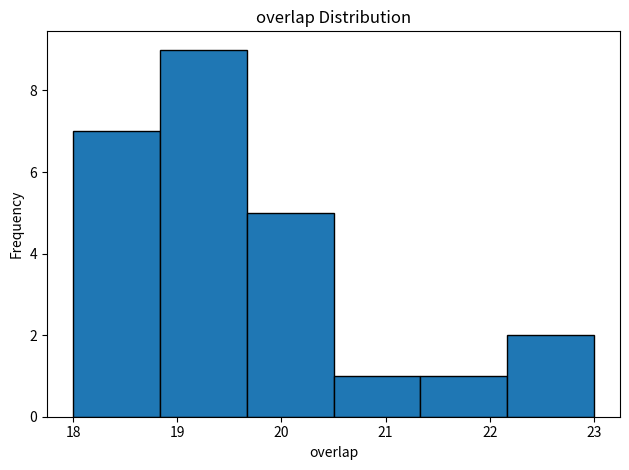

Reading left to right, transcribe this chart: for each bar, give the range it covers on the x-axis and its height. Neither the bar edges nor the heights are printed on the chart, so give them approximately, as read against the axes.

18.0 to 18.8: 7
18.8 to 19.7: 9
19.7 to 20.5: 5
20.5 to 21.3: 1
21.3 to 22.2: 1
22.2 to 23.0: 2